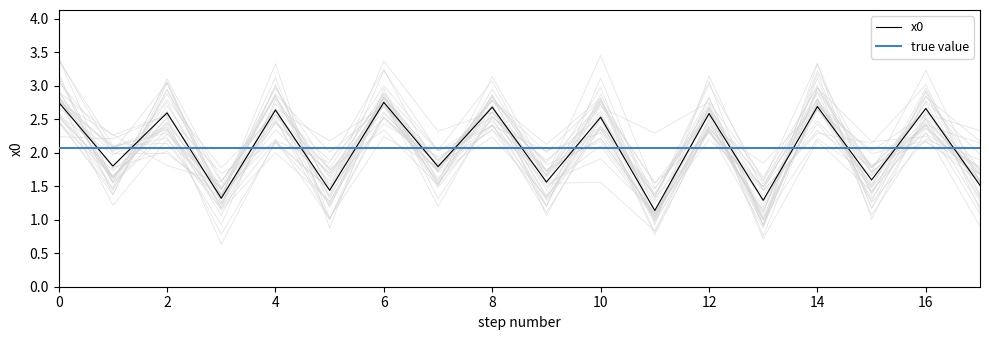

Which has a higher value, 13 or 16?

16